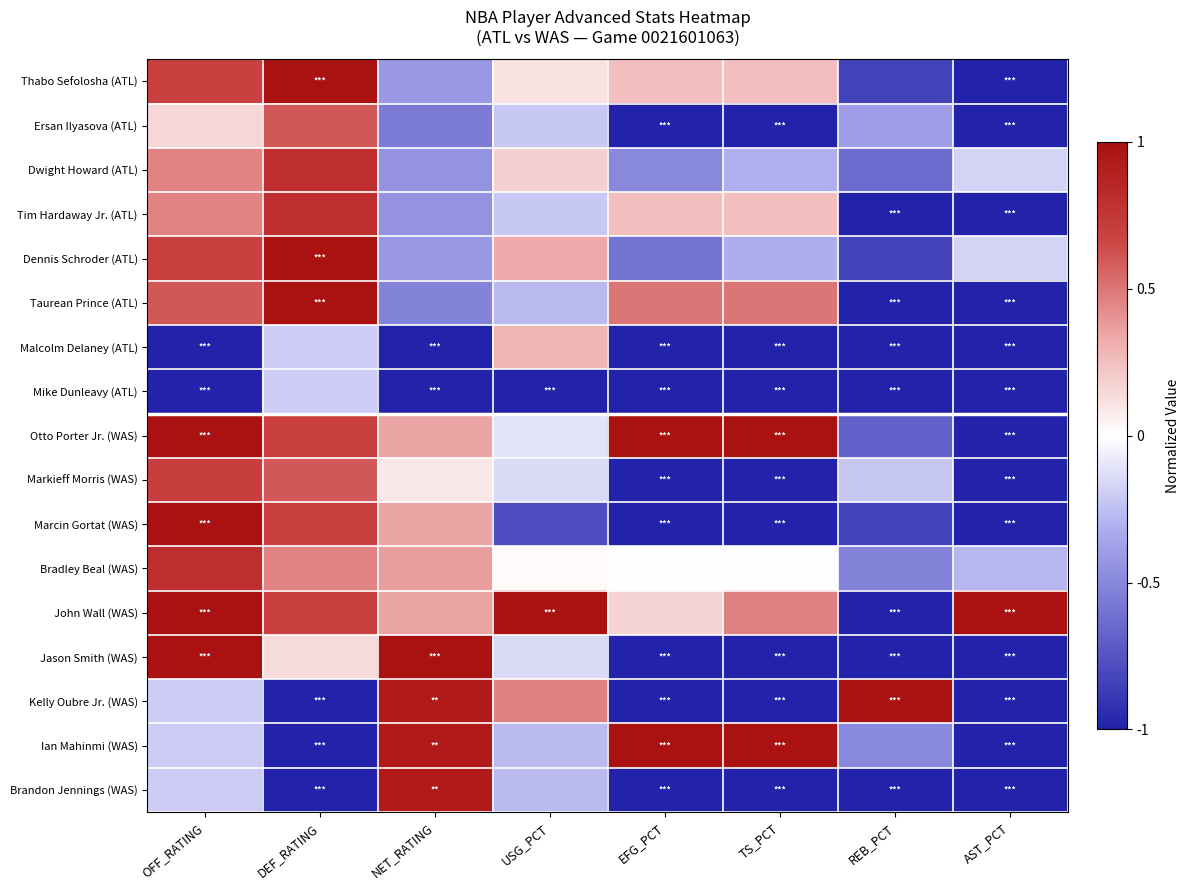

Between NET_RATING and USG_PCT, which series saw the biggest shift?

Malcolm Delaney (ATL)